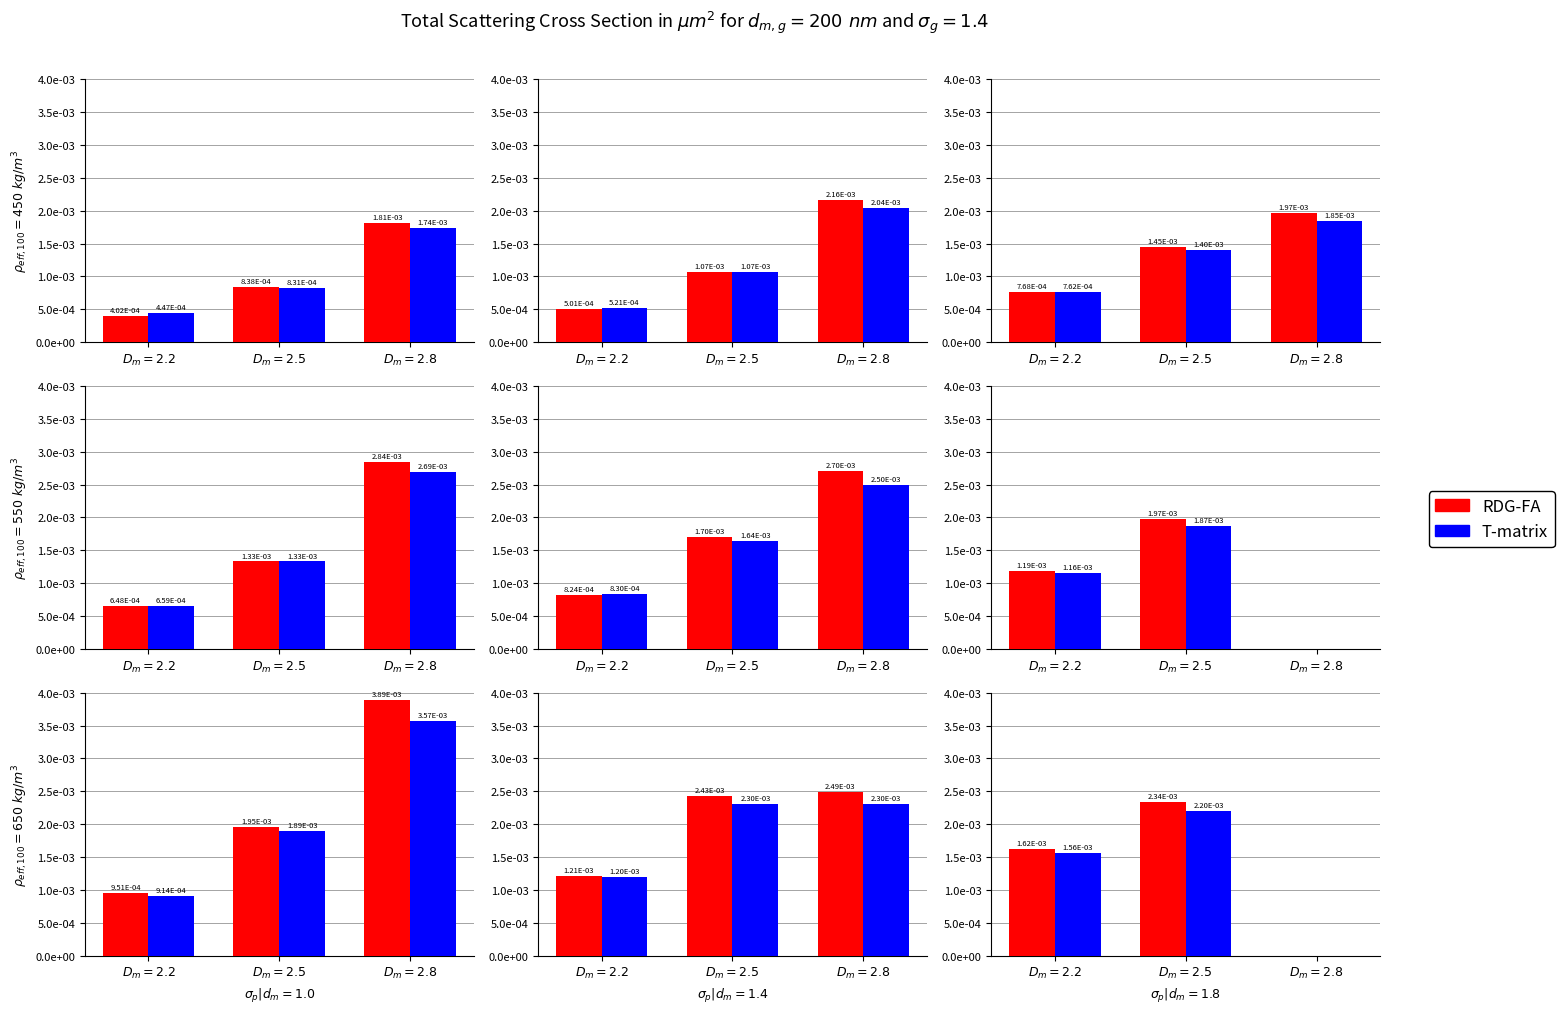

How many groups of bars are there?

3